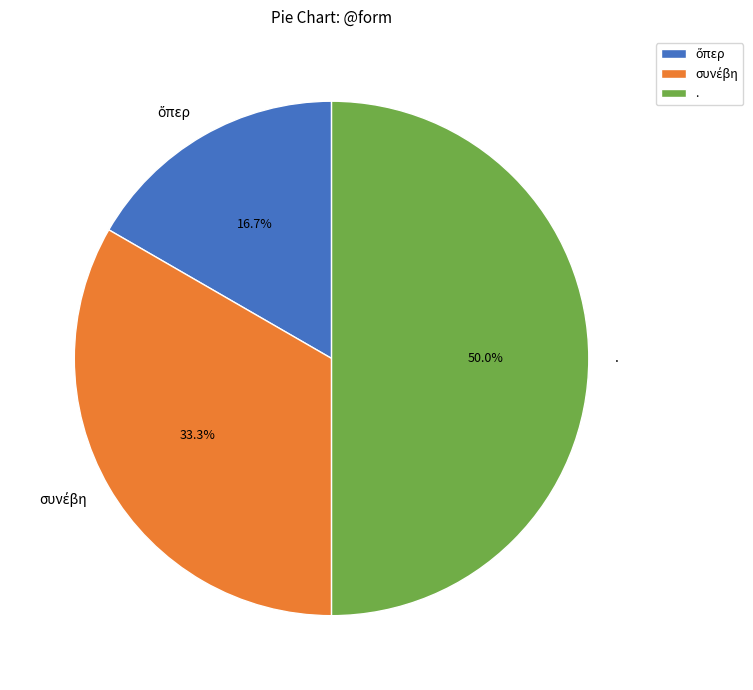

To the nearest percent, what is the average slice percentage?

33%